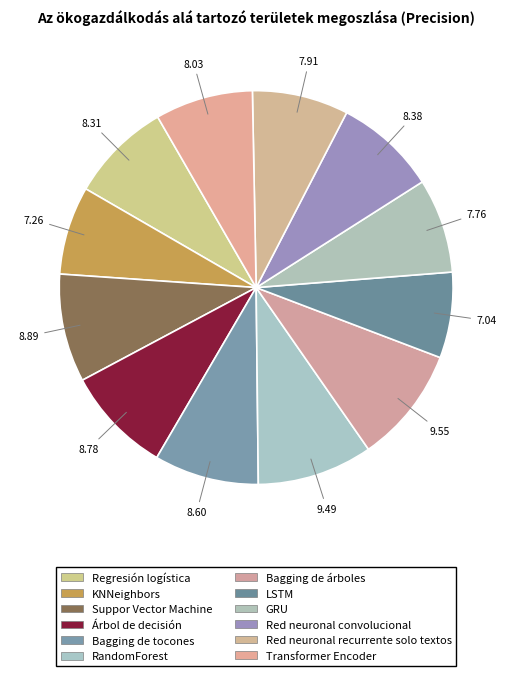

How many slices are in this pie chart?

12